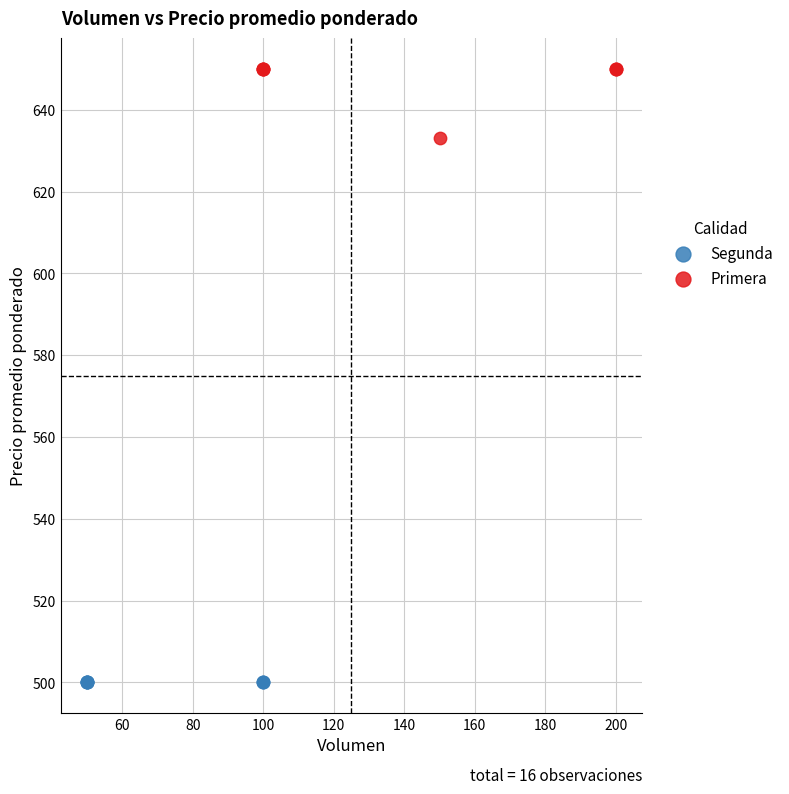

Which series contains the highest Y value?

Primera